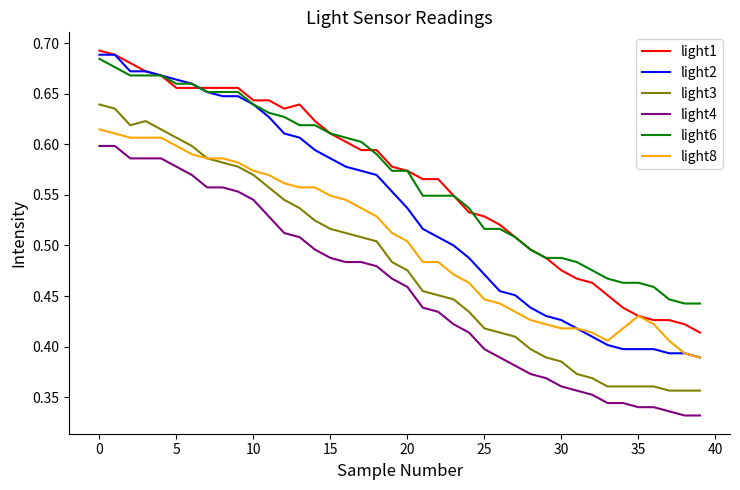

True or false: light4 and light1 cross at least once.

False